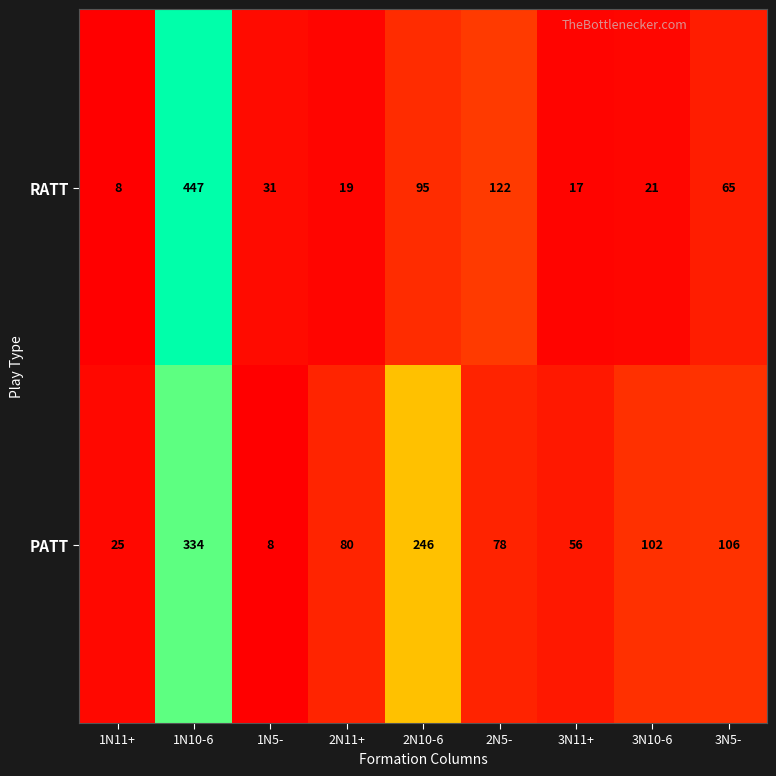

Reading left to right, transcribe all the data shown in this chart.

RATT: 1N11+=8	1N10-6=447	1N5-=31	2N11+=19	2N10-6=95	2N5-=122	3N11+=17	3N10-6=21	3N5-=65
PATT: 1N11+=25	1N10-6=334	1N5-=8	2N11+=80	2N10-6=246	2N5-=78	3N11+=56	3N10-6=102	3N5-=106